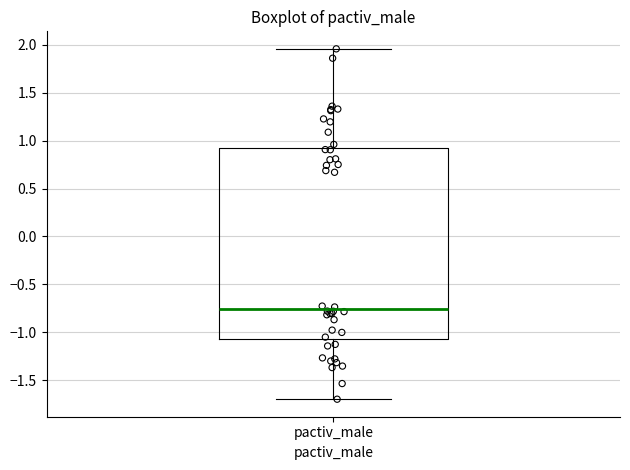

Where is the lower edge of the box for pactiv_male on the y-axis? The values are not printed on the chart, so give them approximately, as read against the axis.

-1.05